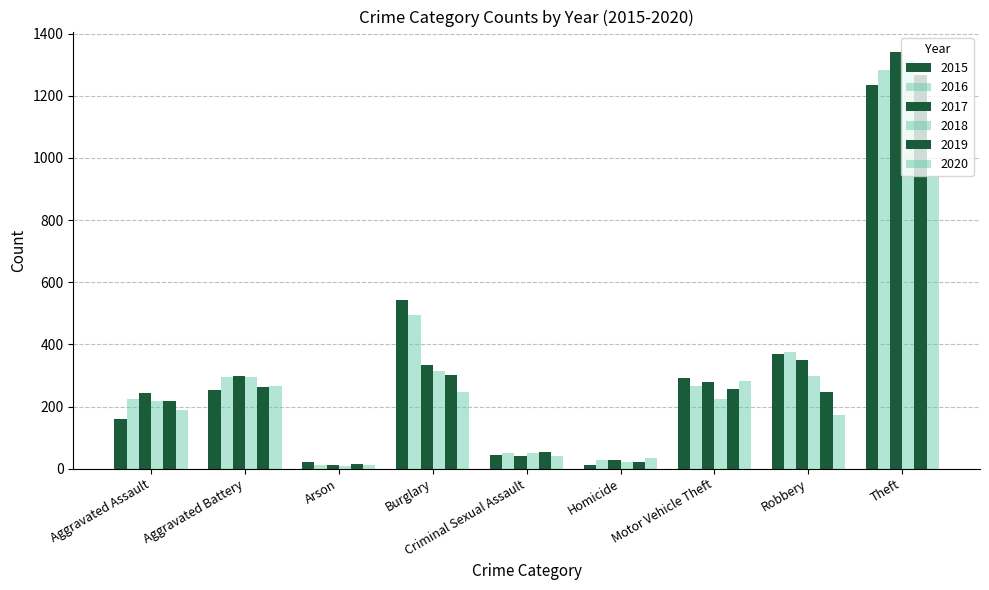

How many values in the 2020 series are below 188?

4